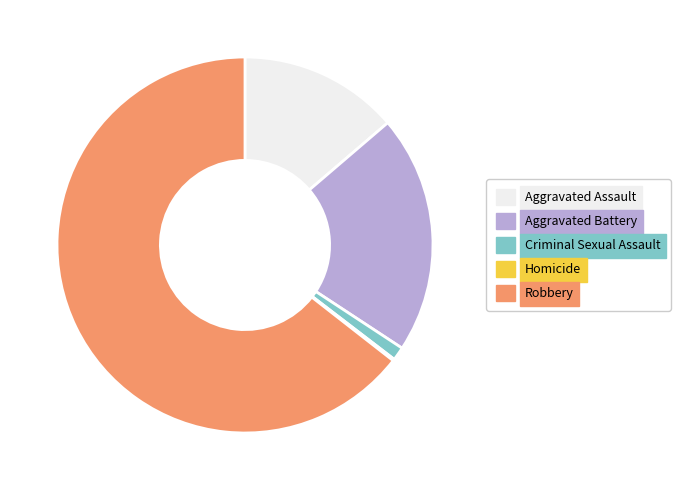

Do Aggravated Assault and Robbery together represent more than half of the pie?

Yes